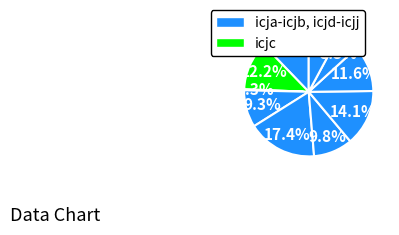

Rank the categories by value from highest to lowest.

icje, icjg, icja, icjb, icjh, icjf, icjd, icjj, icji, icjc